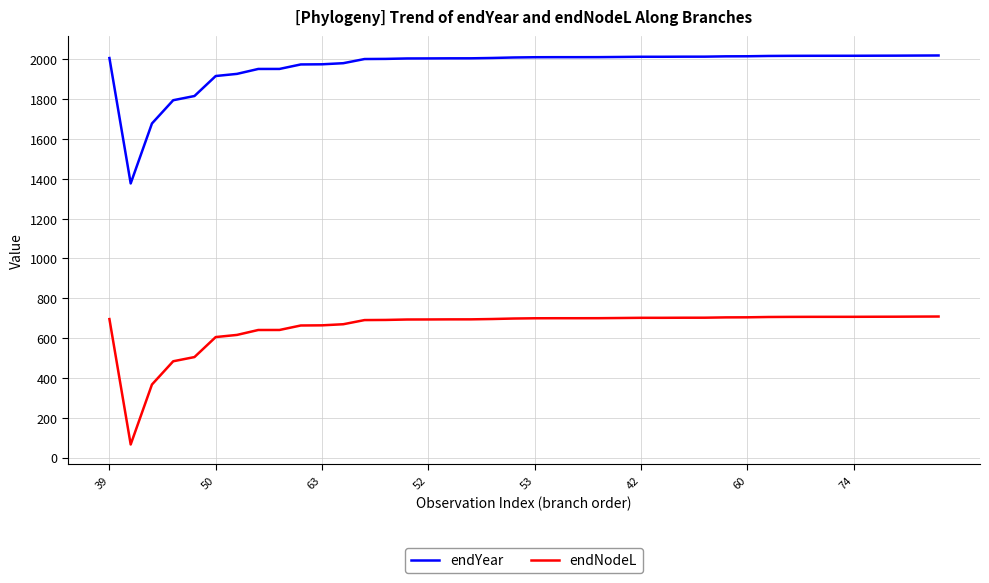

What is the greatest value displayed?

2019.5